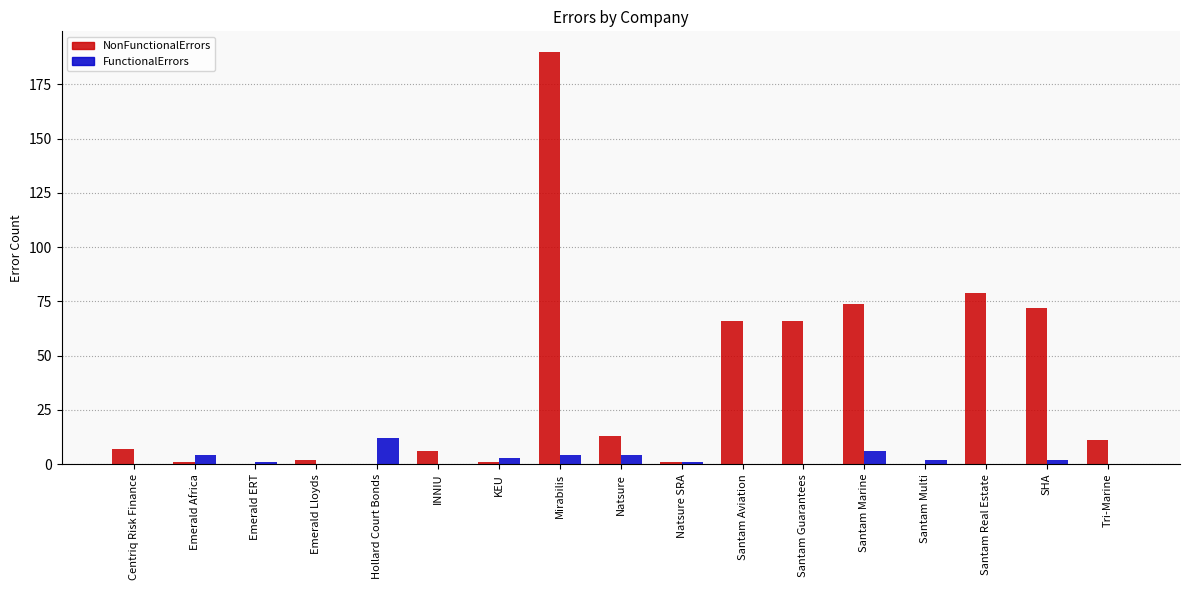

How many distinct data groups are displayed?

2